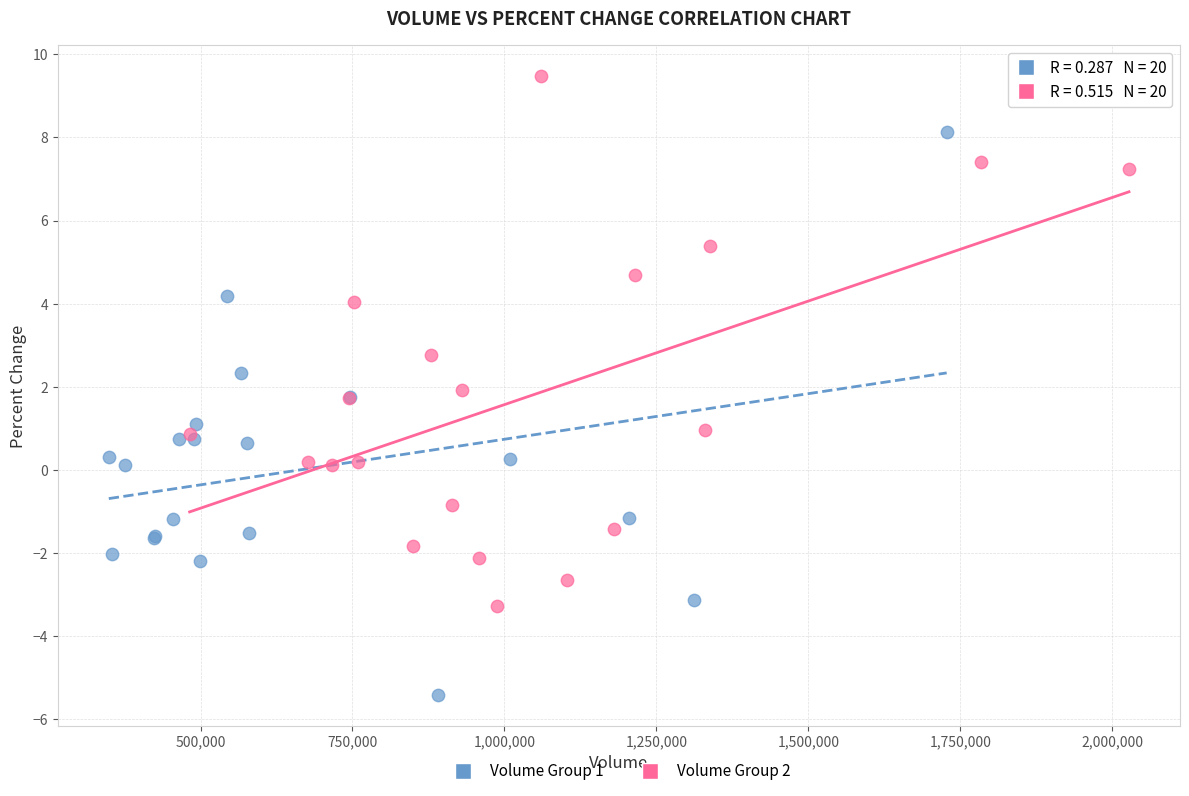

Which series reaches the minimum Y coordinate?

Volume Group 1